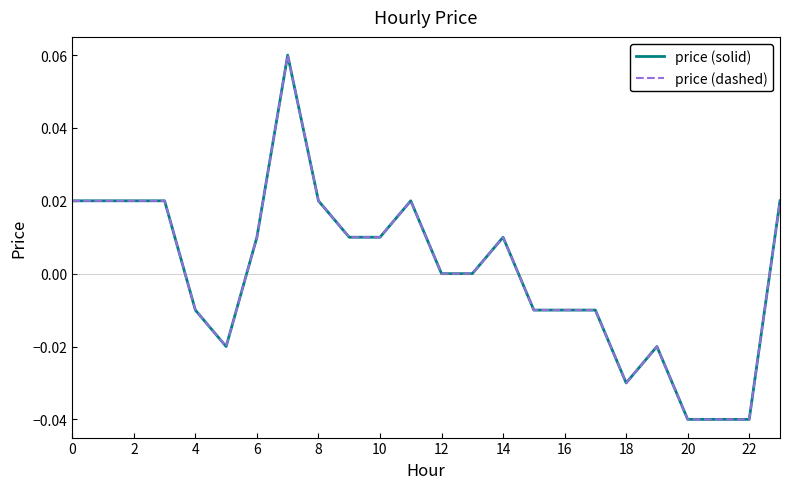

Does the chart display data point markers on the line(s)?

No